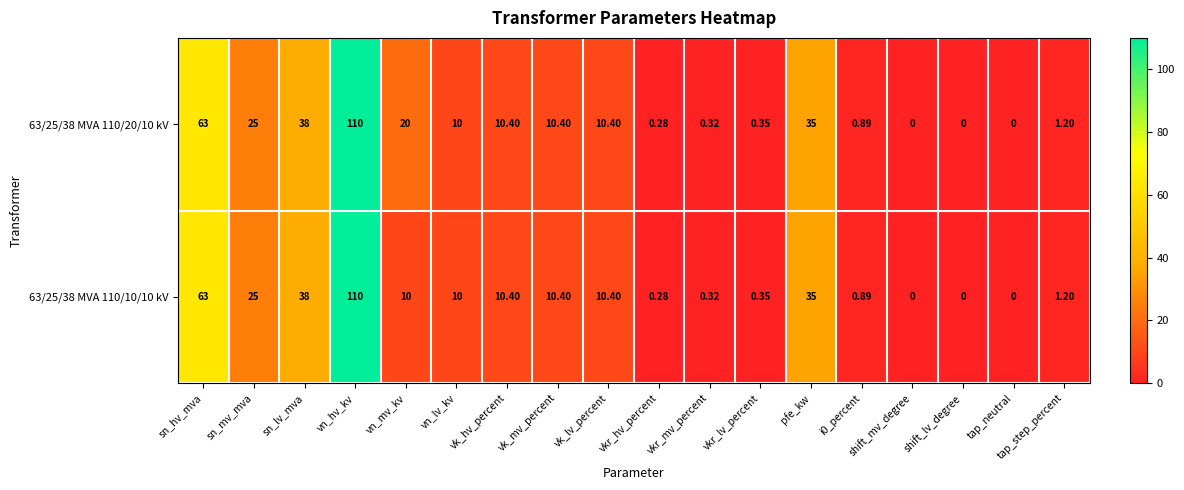

Rank the series by their average value, from highest to lowest.

63/25/38 MVA 110/20/10 kV, 63/25/38 MVA 110/10/10 kV